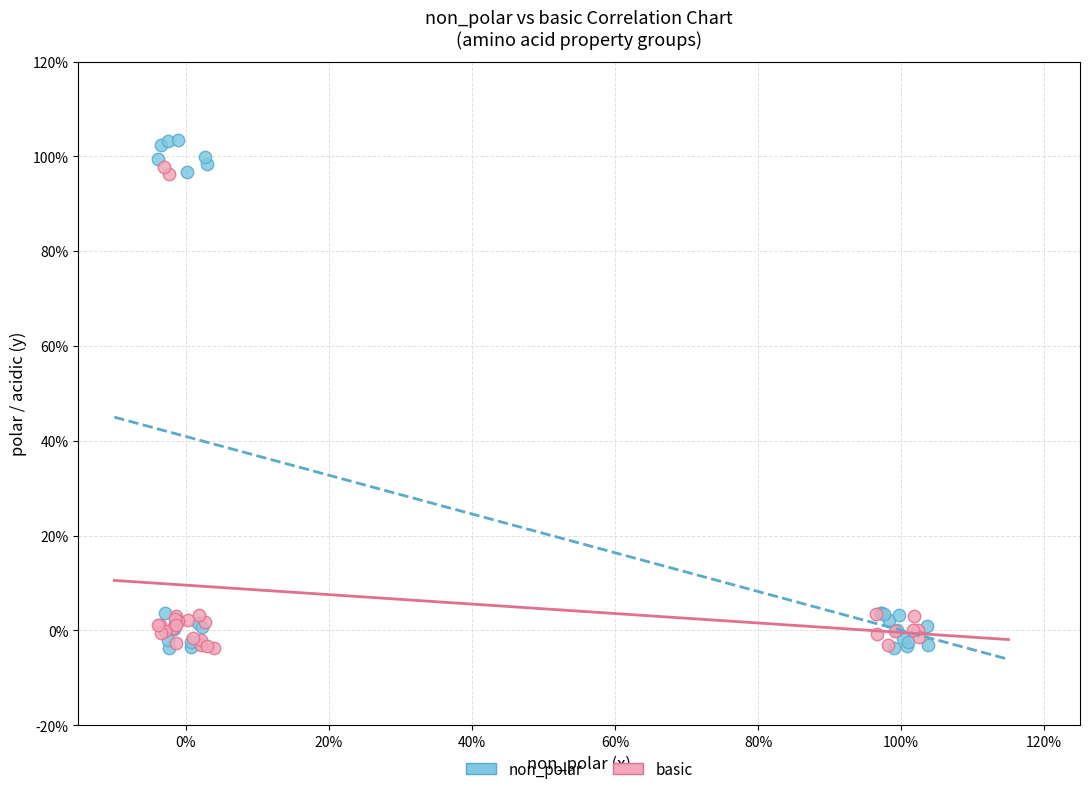

What are all the series names shown in the legend?

non_polar, basic